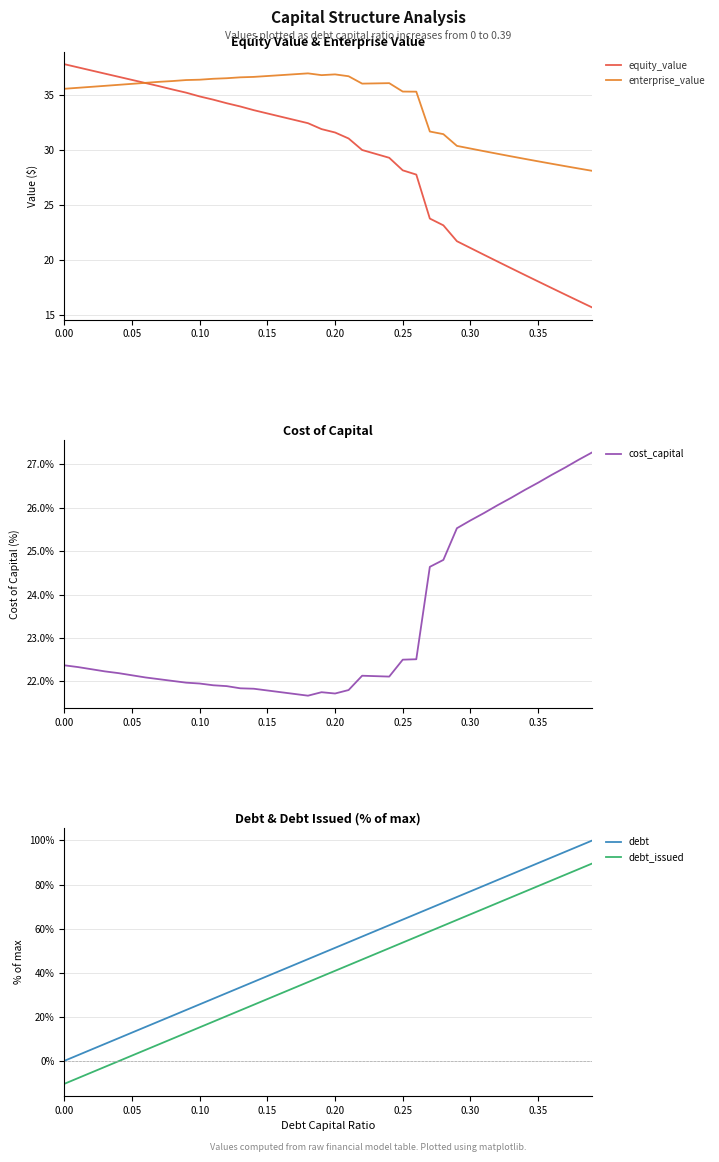

What is the maximum value for equity_value?

37.8